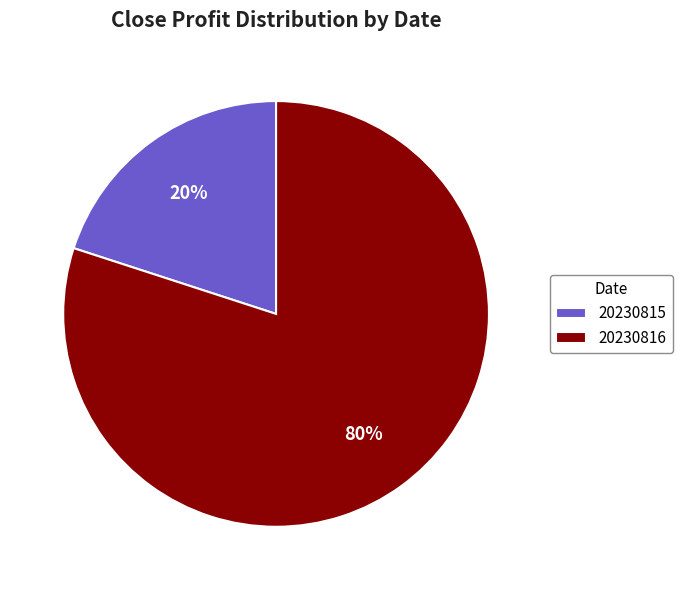

True or false: 20230816 accounts for 80% of the total.

True